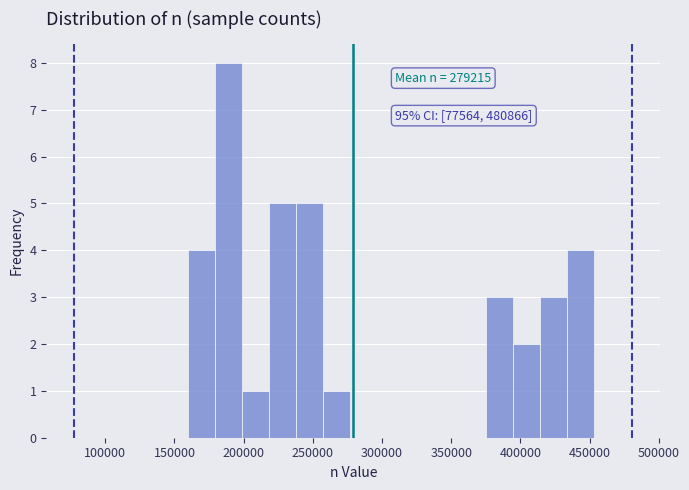

Around what value on the x-axis is the tallest bar? Give the approximate position of its centre, as read against the axis.

190000